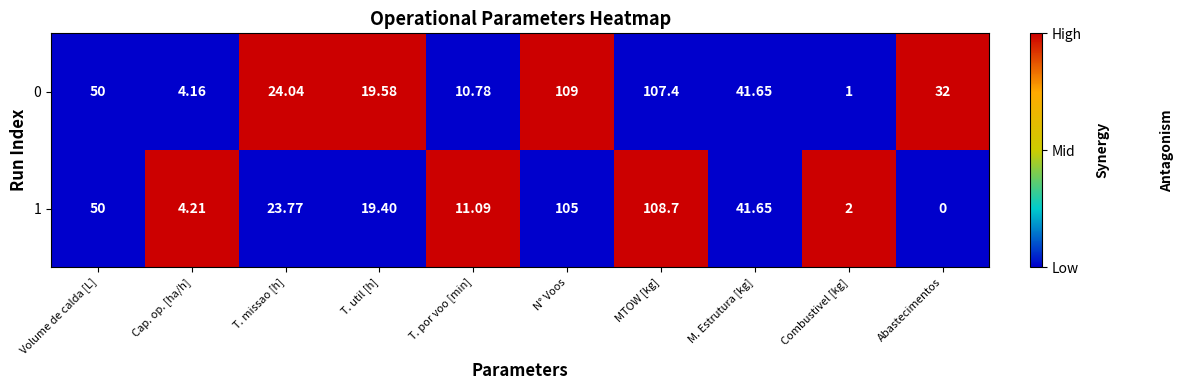

Rank the categories by 1 value from highest to lowest.

MTOW [kg], N° Voos, Volume de calda [L], M. Estrutura [kg], T. missao [h], T. util [h], T. por voo [min], Cap. op. [ha/h], Combustivel [kg], Abastecimentos